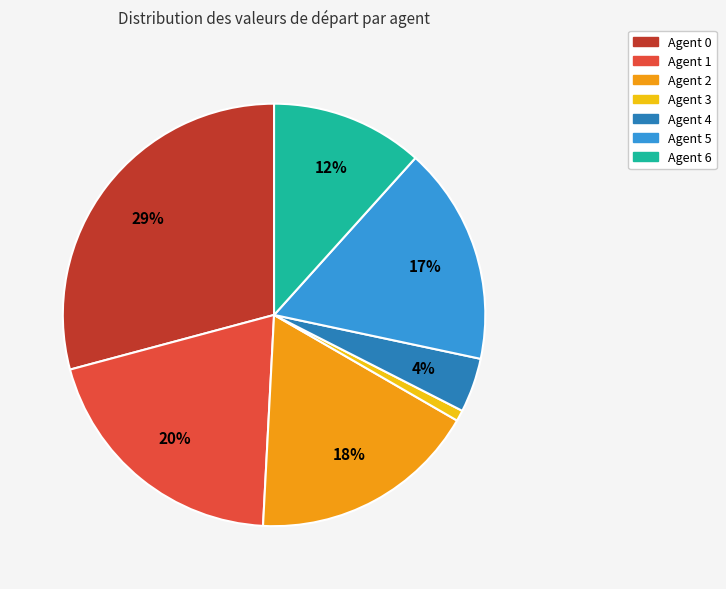

Combined, do Agent 5 and Agent 0 account for over 50%?

No